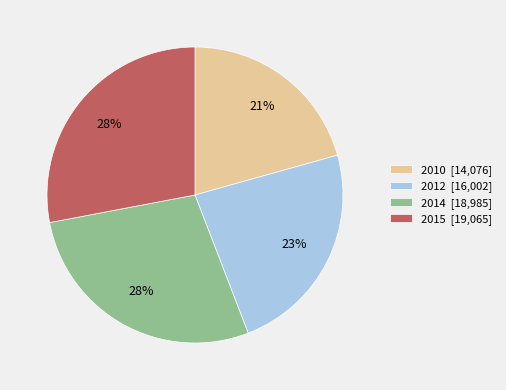

Is there any slice that represents more than half of the pie?

No